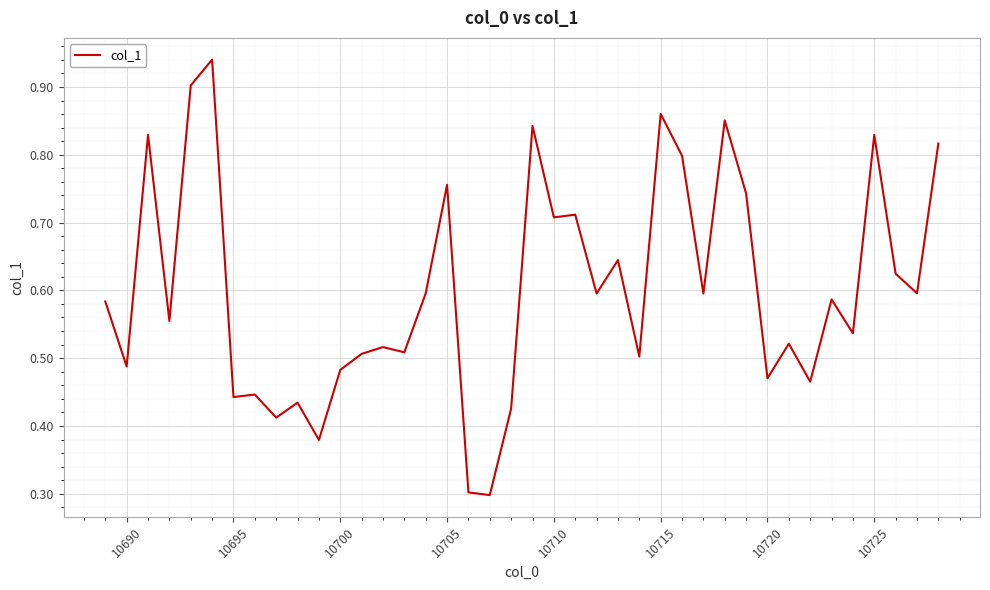

Count the number of categories in the chart.

40